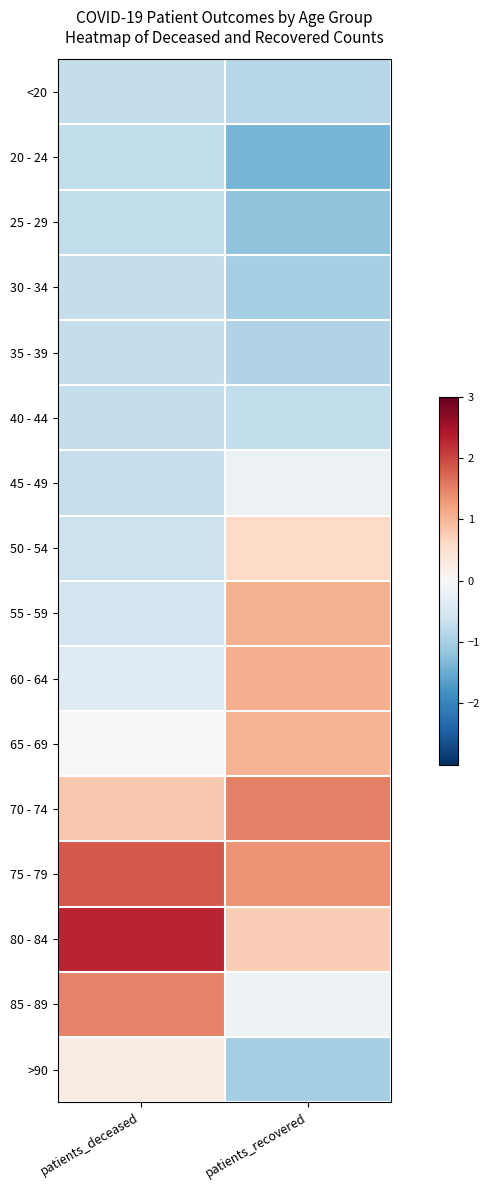

Rank the series by their maximum value, from lowest to highest.

25 - 29, 20 - 24, <20, 35 - 39, 30 - 34, 40 - 44, 45 - 49, >90, 50 - 54, 65 - 69, 55 - 59, 60 - 64, 85 - 89, 70 - 74, 75 - 79, 80 - 84